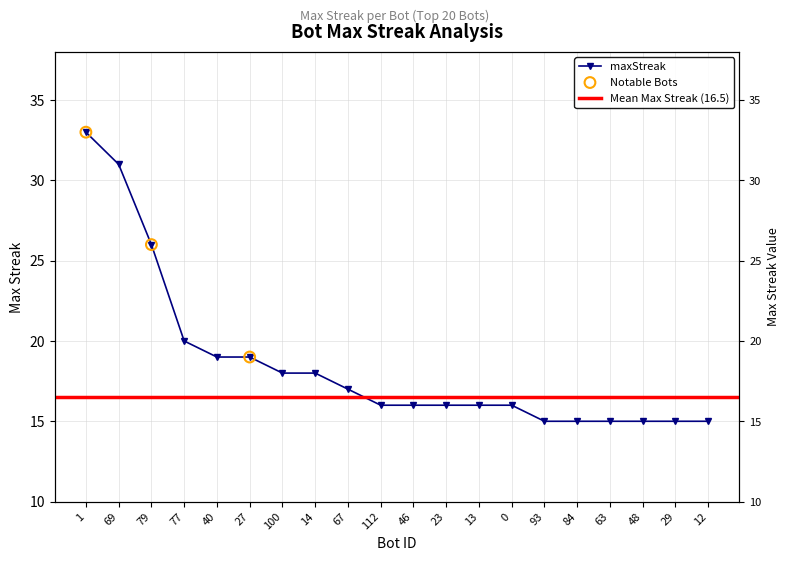

What is the change in value from 69 to 112?

-15